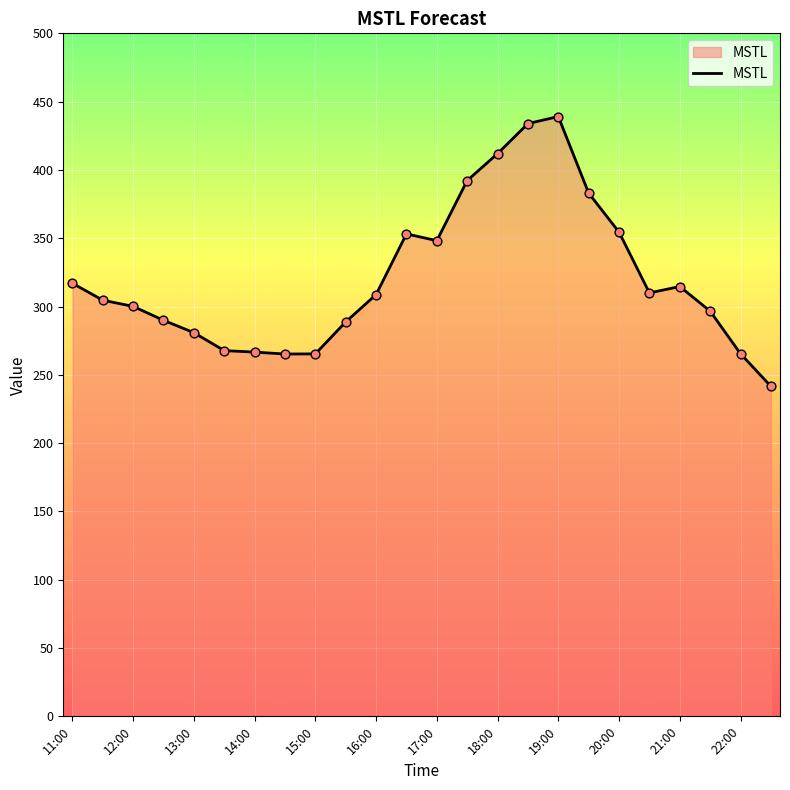

What is the greatest value displayed?

439.1